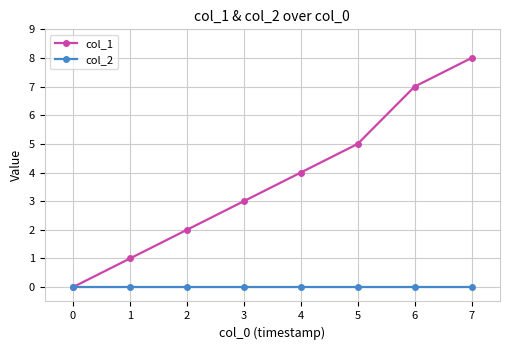

True or false: col_1 has more than 2 points higher than both neighbors.

False